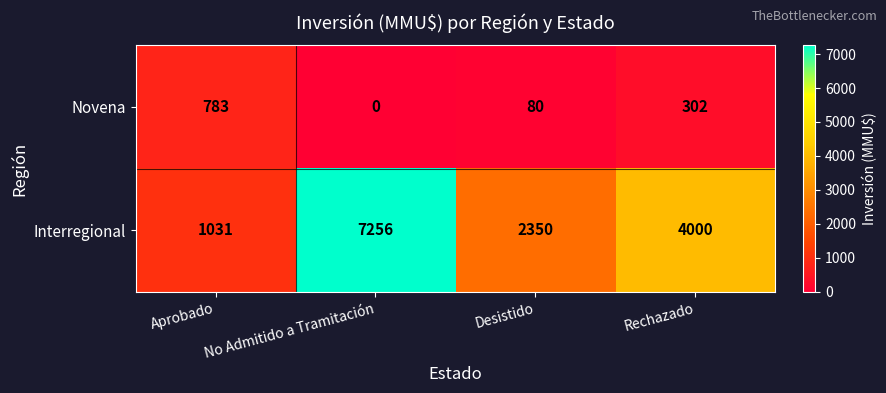

At which label does Interregional first exceed 4000?

No Admitido a Tramitación